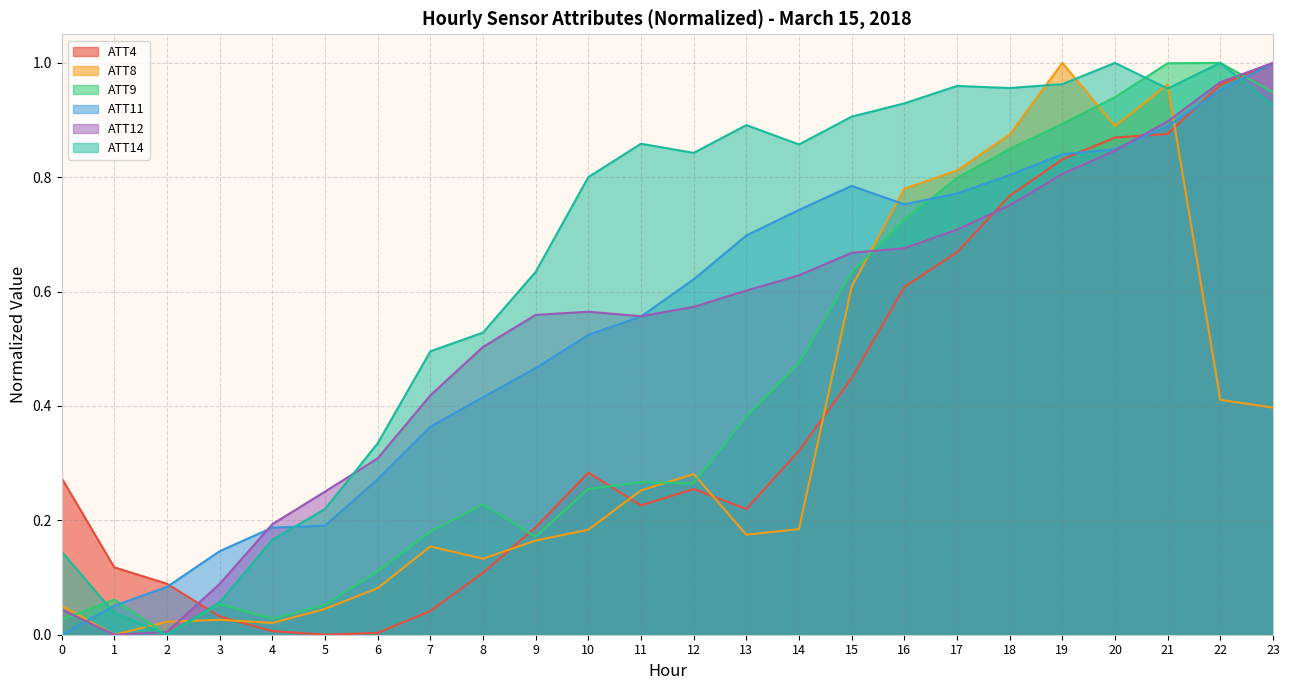

Which series changed the most between 5 and 6?

ATT14